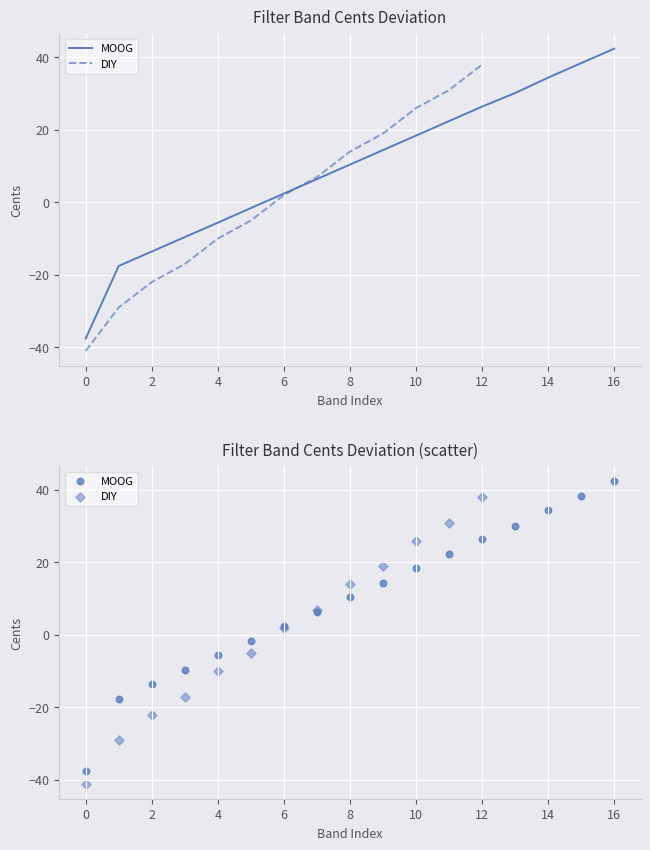

Which has a higher value, 0 or 10?

10